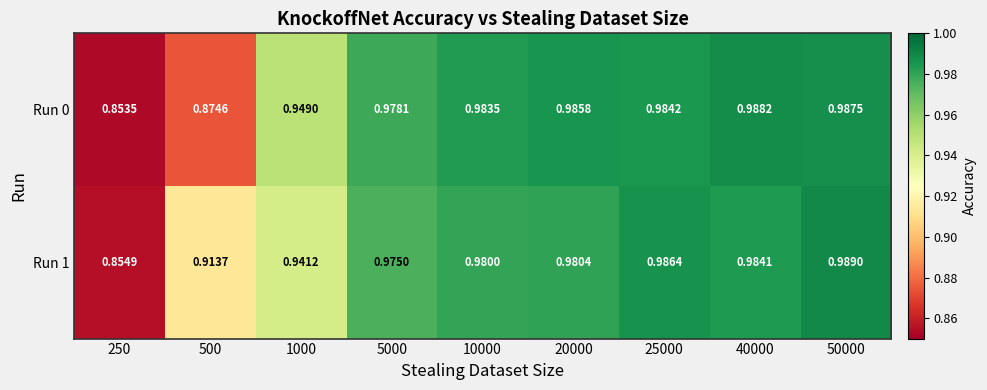

Which has a higher value, 250 or 20000?

20000